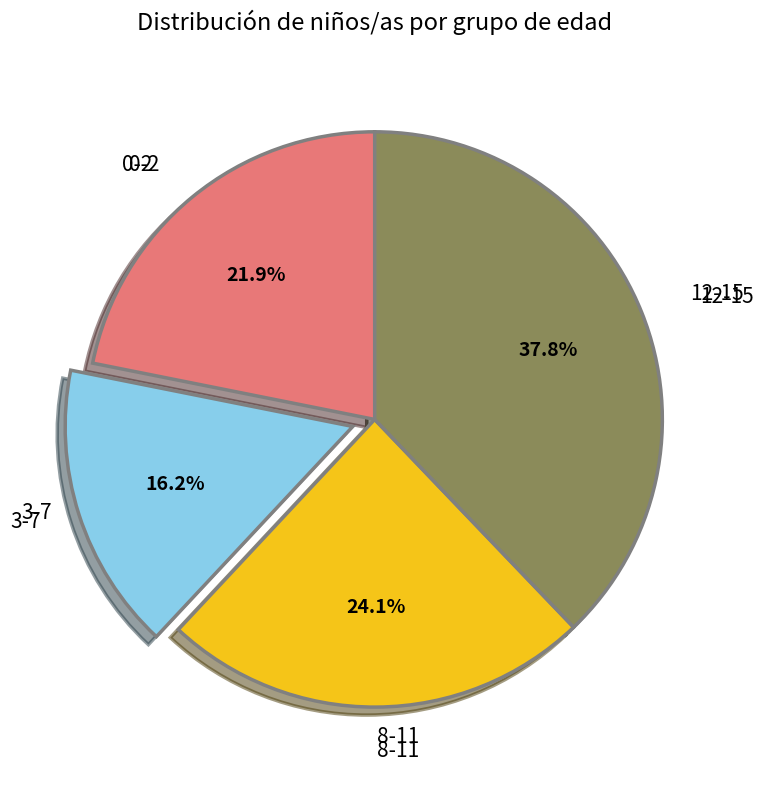

To the nearest percent, what is the difference between the largest and smallest slice percentages?

22%